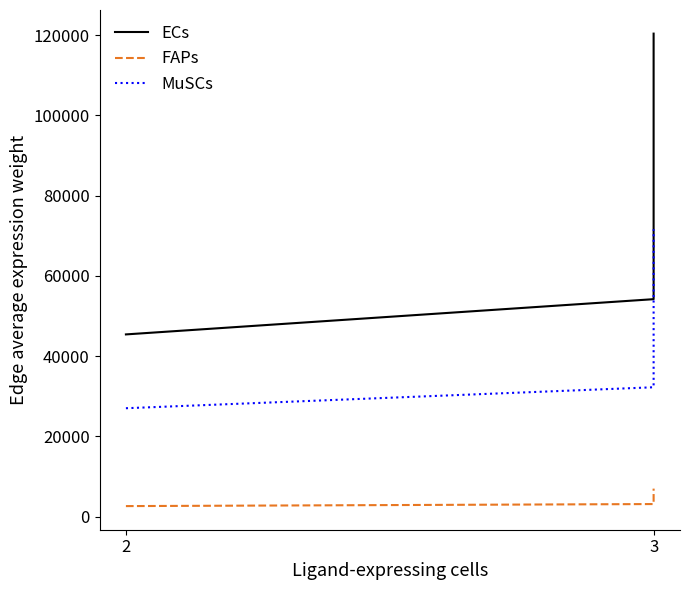

Between 2 and 3, which series saw the biggest shift?

ECs